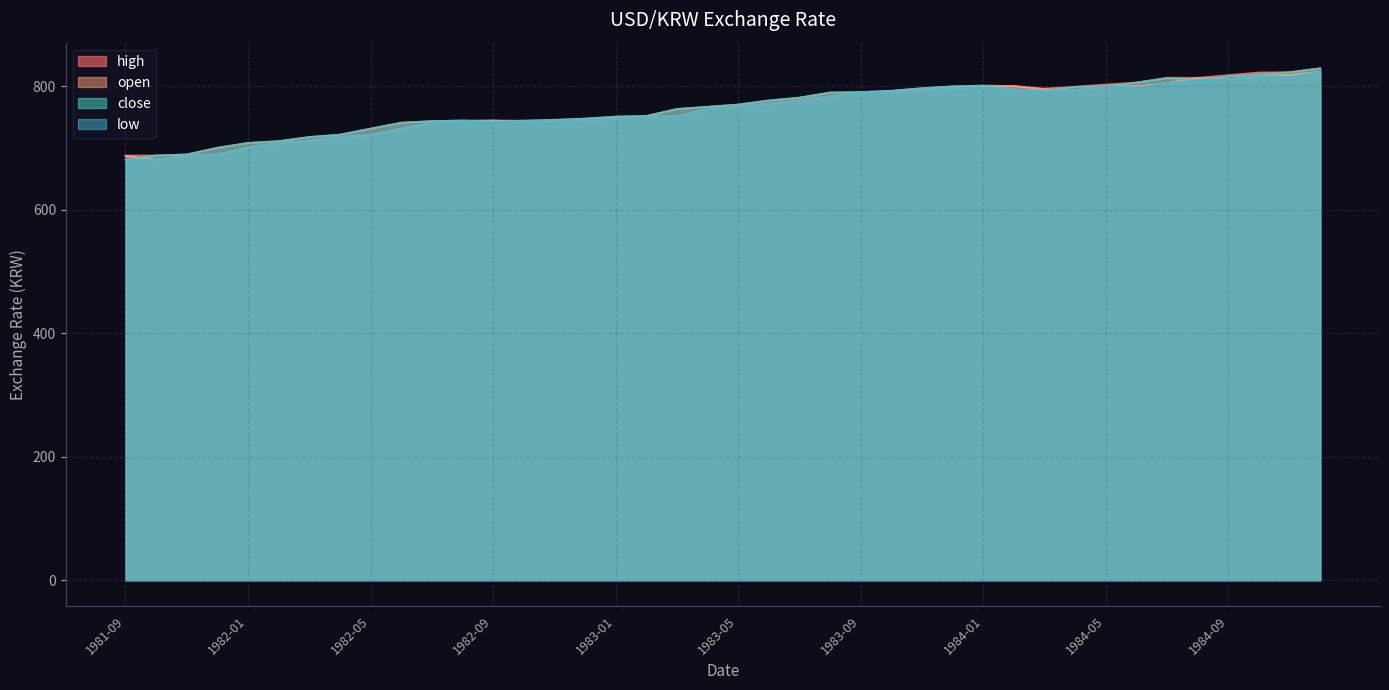

Does the chart display data point markers on the line(s)?

No